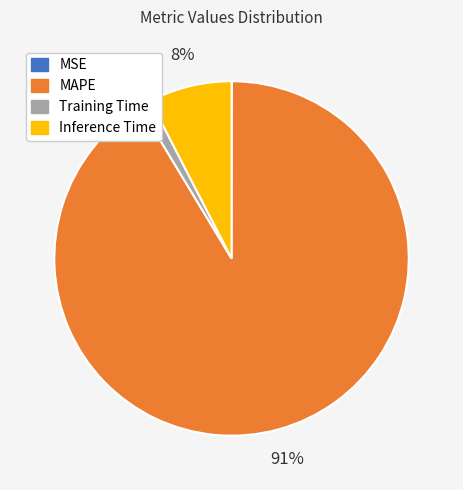

Approximately how many times larger is the value at Training Time compared to Inference Time?

0.1